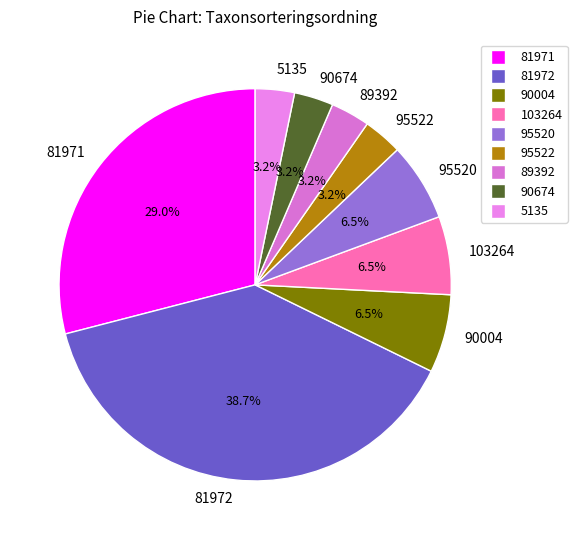

The 95522 slice represents 13% of the pie. True or false?

False